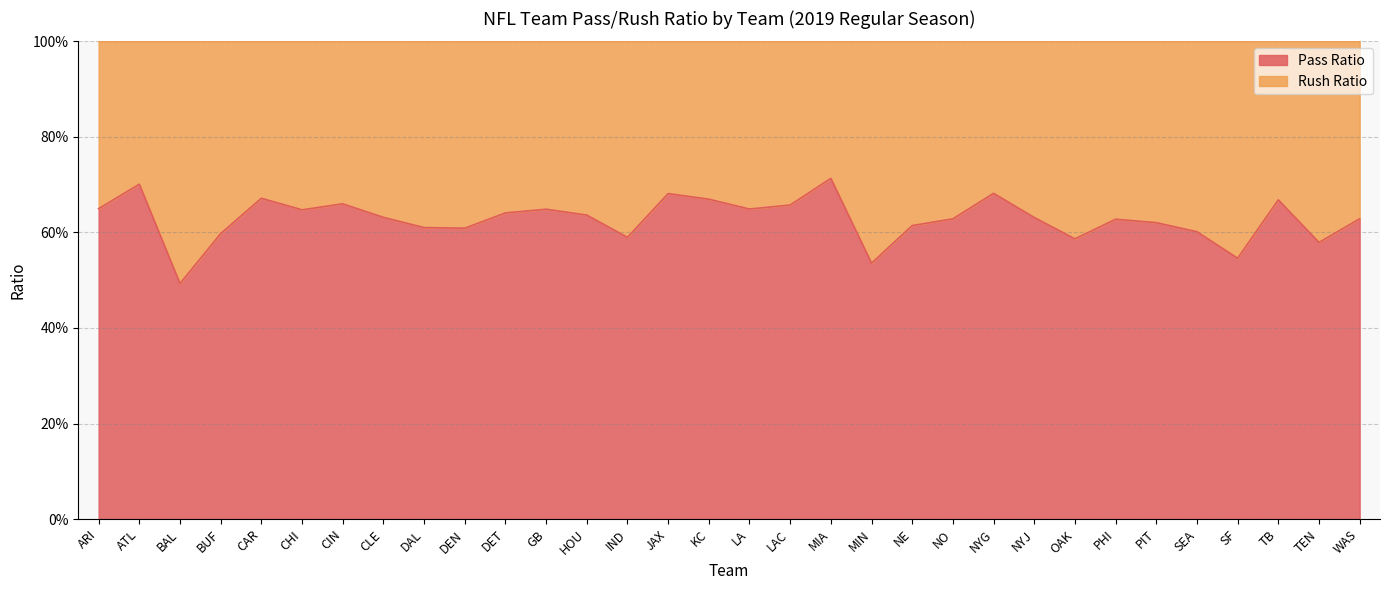

How many interior local valleys (lower than both neighbors) does the data have?

9